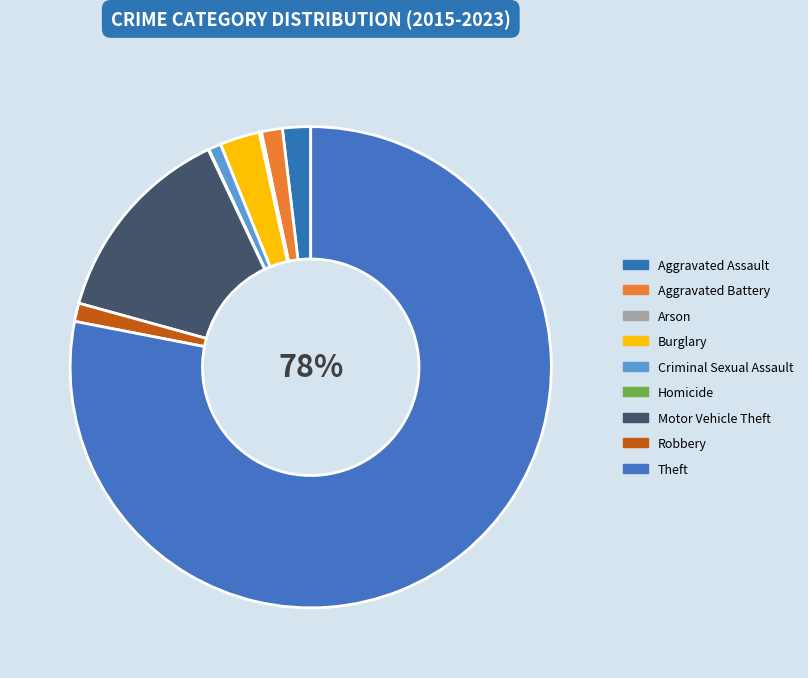

To the nearest percent, what is the difference between the Motor Vehicle Theft and Criminal Sexual Assault slice percentages?

13%